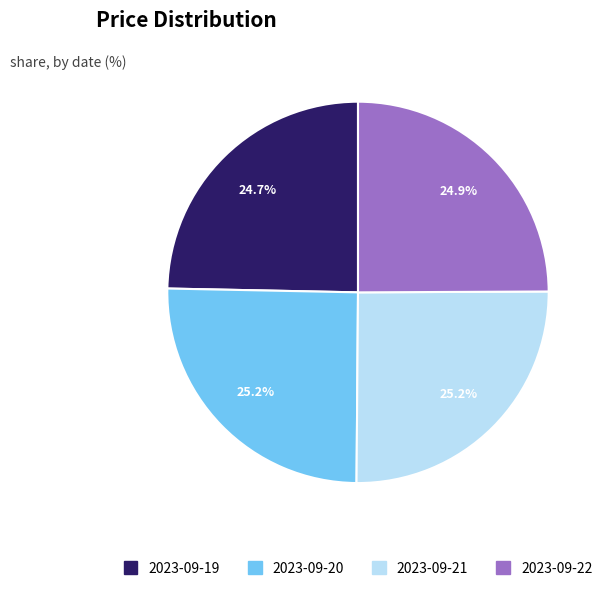

Between 2023-09-19 and 2023-09-20, which is larger?

2023-09-20